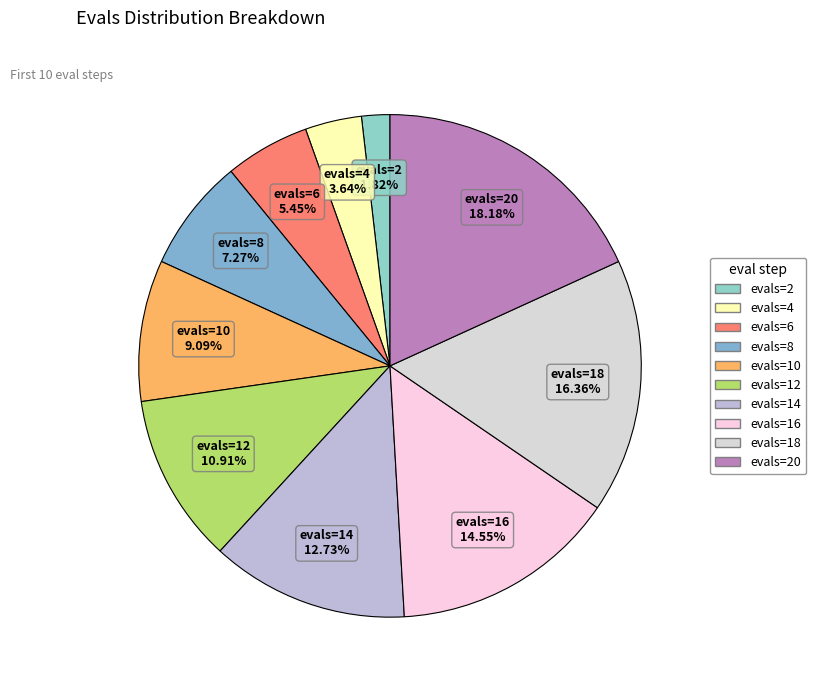

Does any single category account for the majority?

No